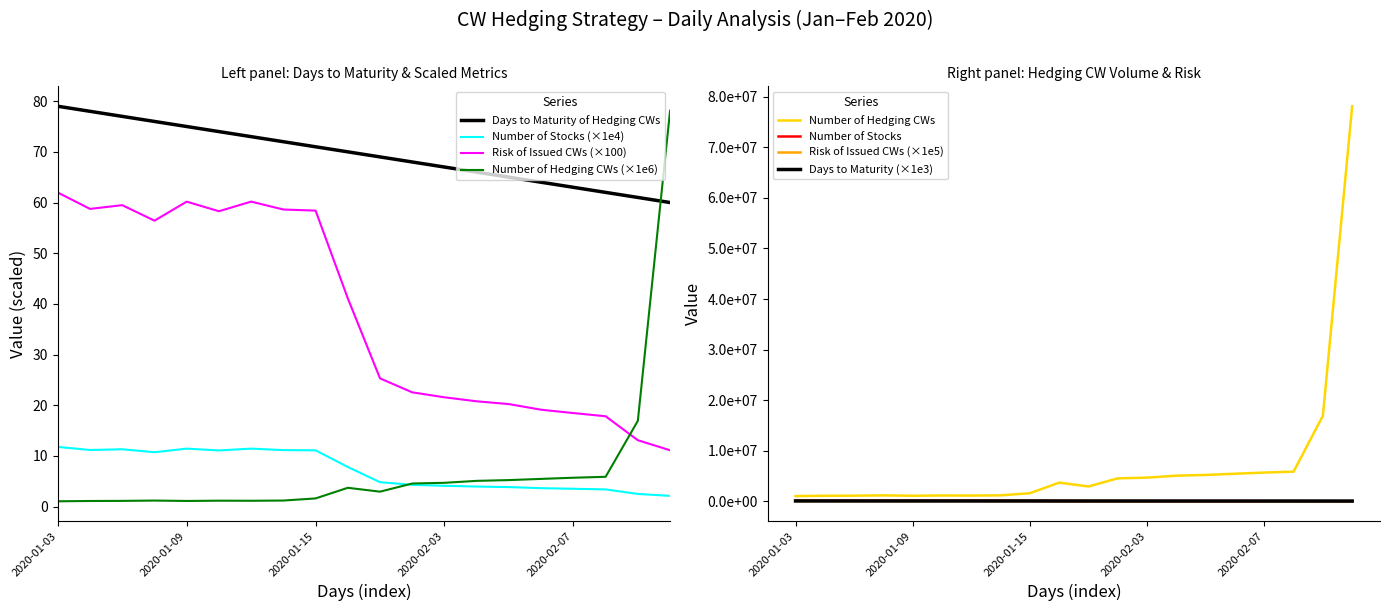

What is the label of the 1st point from the right?

2020-02-12